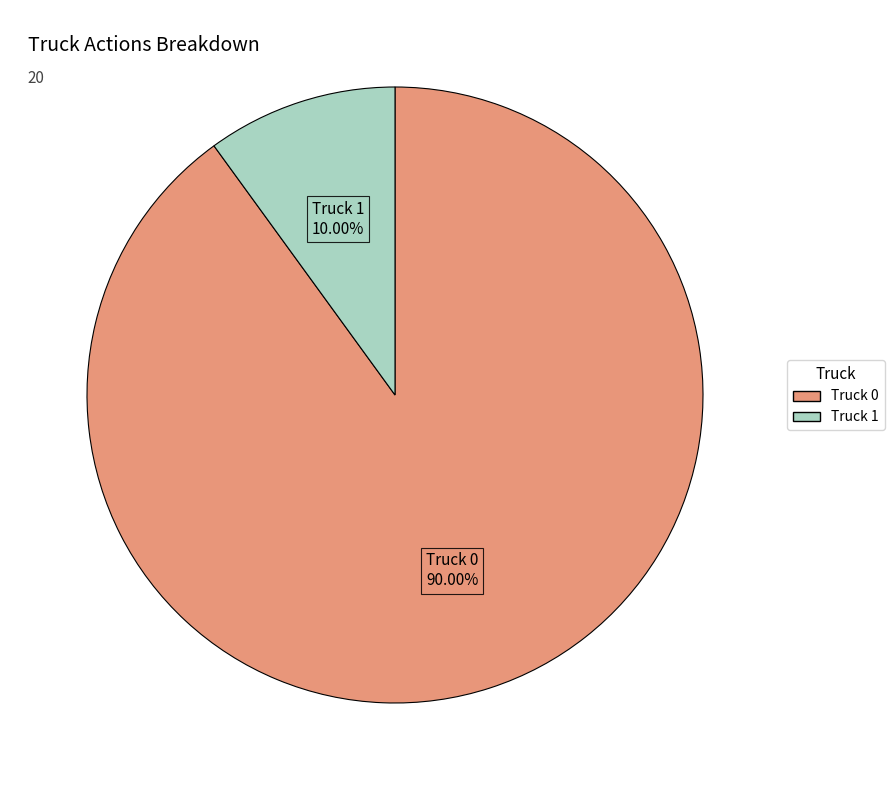

What is the ratio of the value at Truck 0 to the value at Truck 1?

9.0